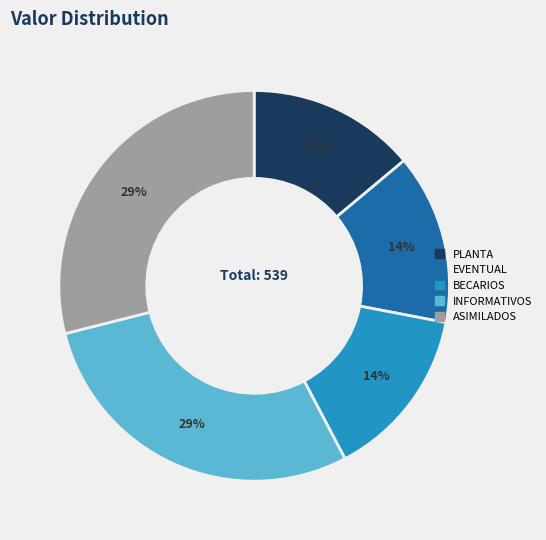

Is it true that EVENTUAL is 14% of the pie?

True